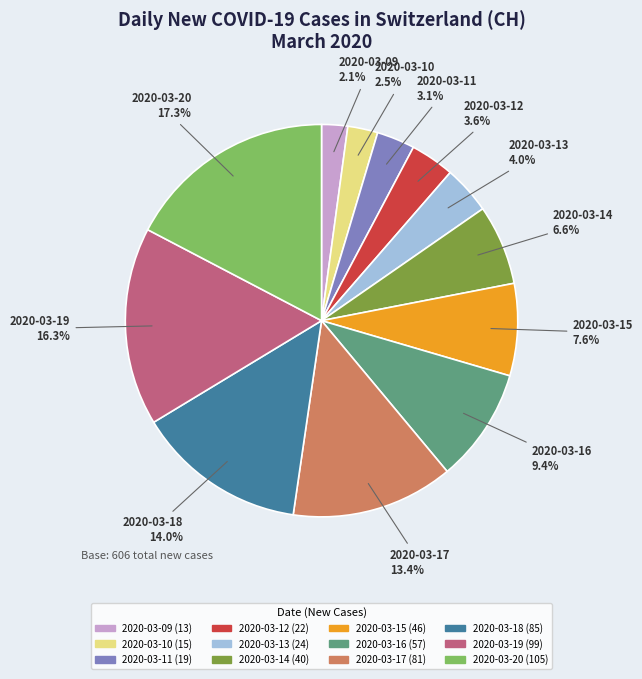

True or false: 2020-03-11 accounts for 14% of the total.

False